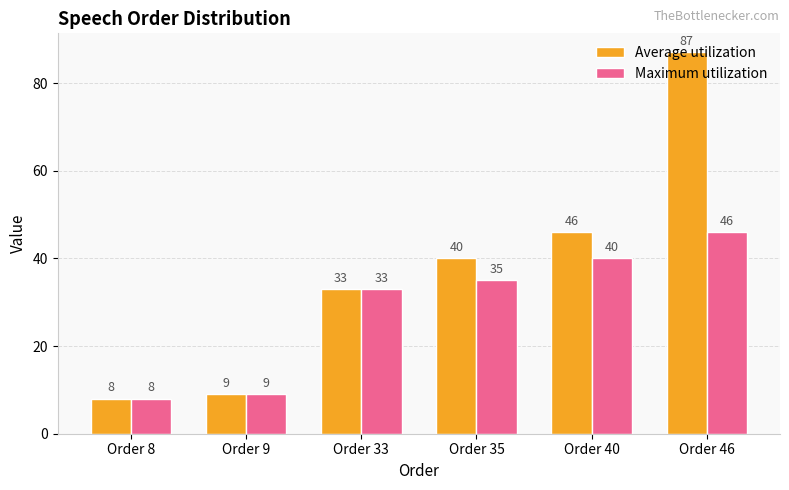

What is the difference between the maximum and minimum values in the Maximum utilization series?

38